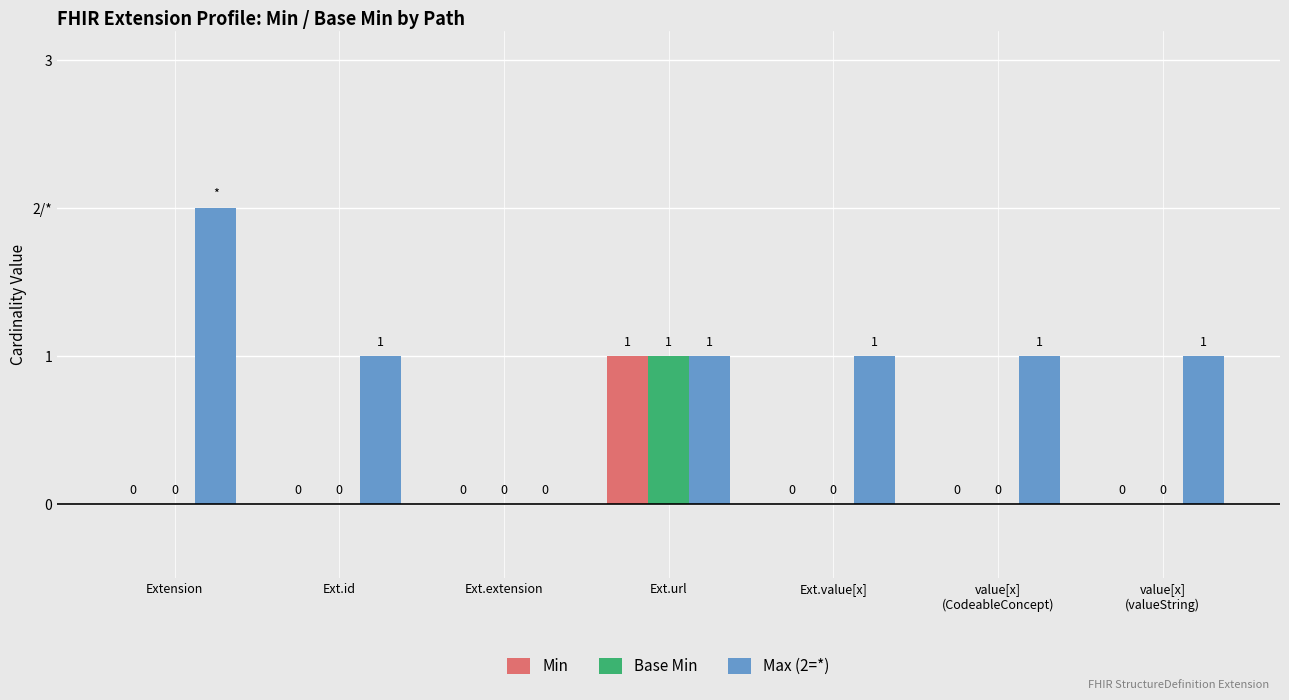

List the labels in order of Max (2=*) value, smallest first.

Ext.extension, Ext.id, Ext.url, Ext.value[x], value[x]
(CodeableConcept), value[x]
(valueString), Extension